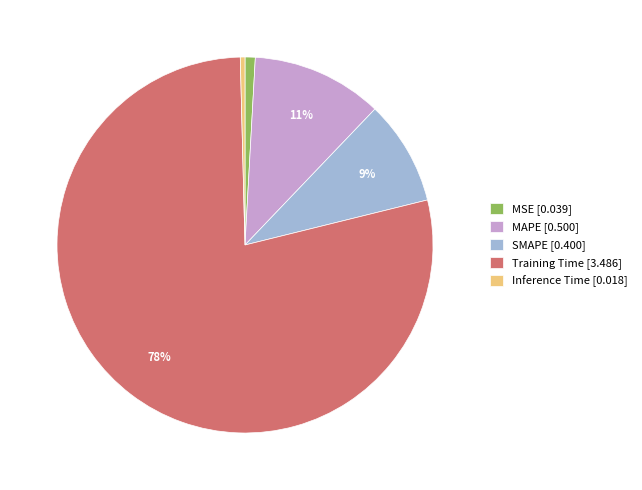

How many segments does this pie chart have?

5